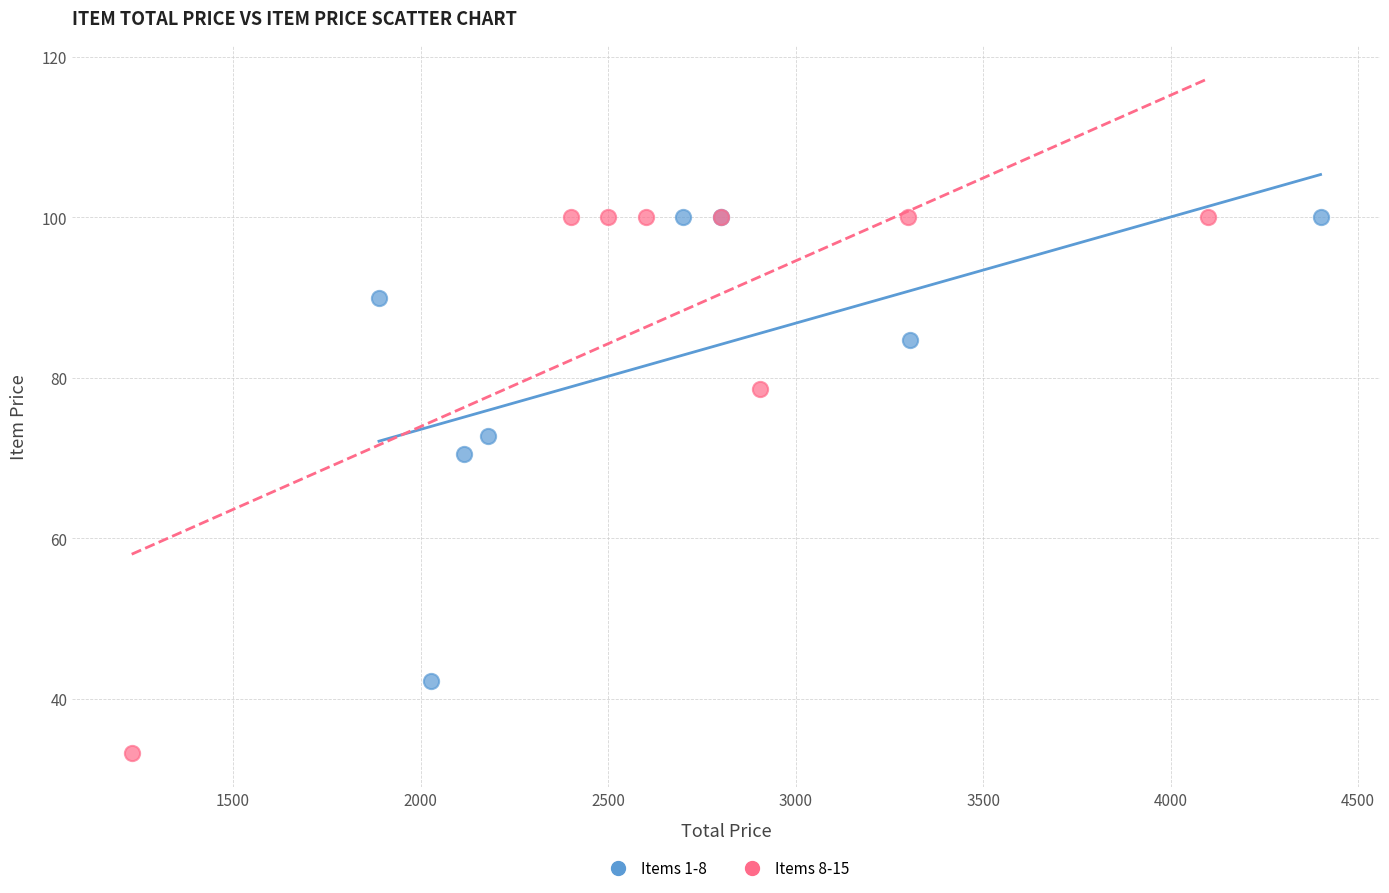

What are all the series names shown in the legend?

Items 1-8, Items 8-15